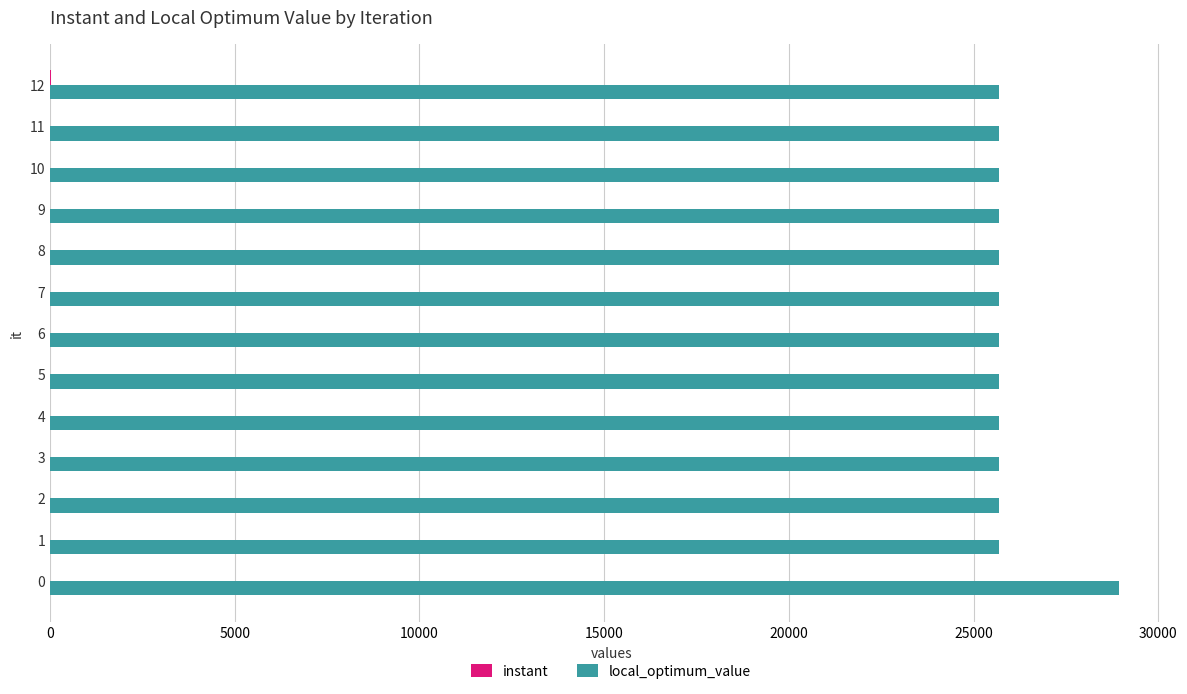

What is the greatest value displayed?

28934.0